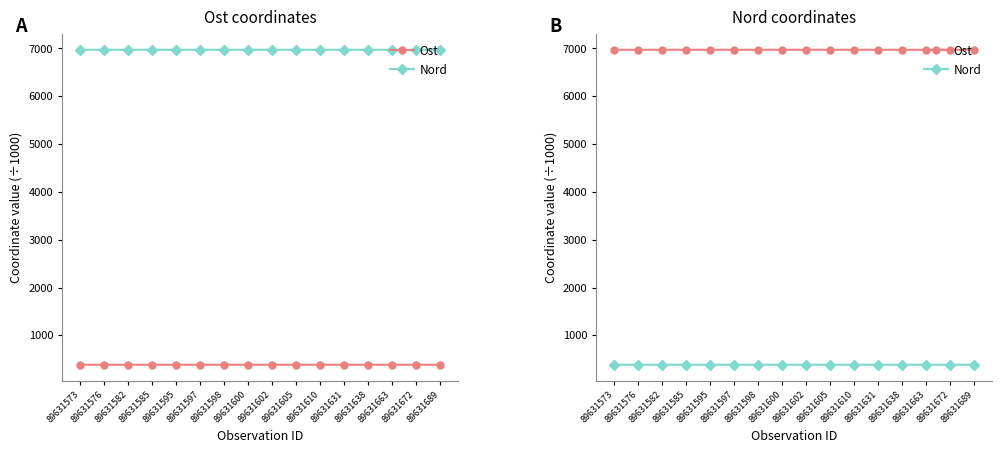

How many lines are shown in the chart?

2